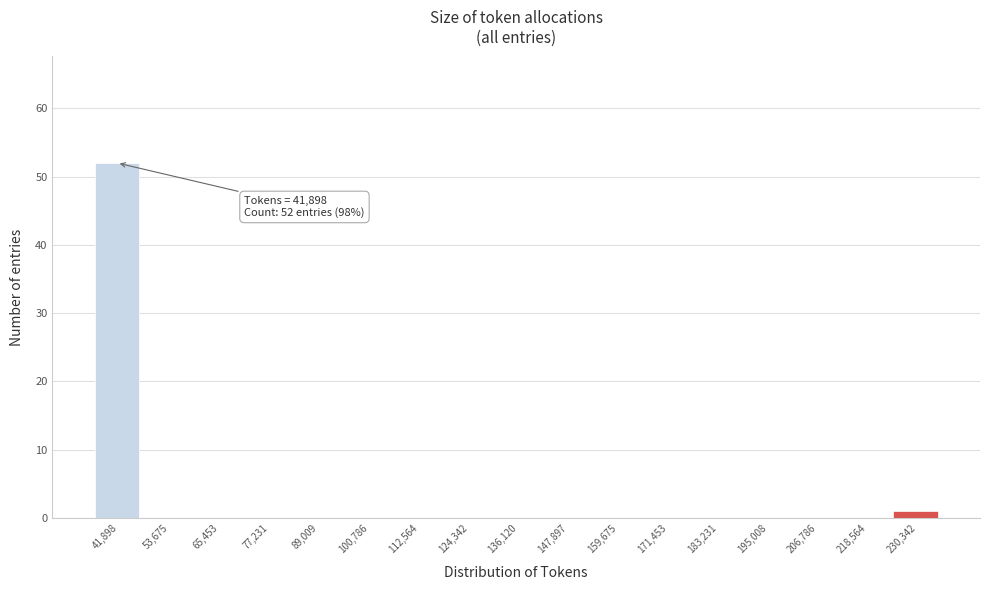

Reading left to right, list all the values displayed in this chart.

41,898=52	53,675=0	65,453=0	77,231=0	89,009=0	100,786=0	112,564=0	124,342=0	136,120=0	147,897=0	159,675=0	171,453=0	183,231=0	195,008=0	206,786=0	218,564=0	230,342=1